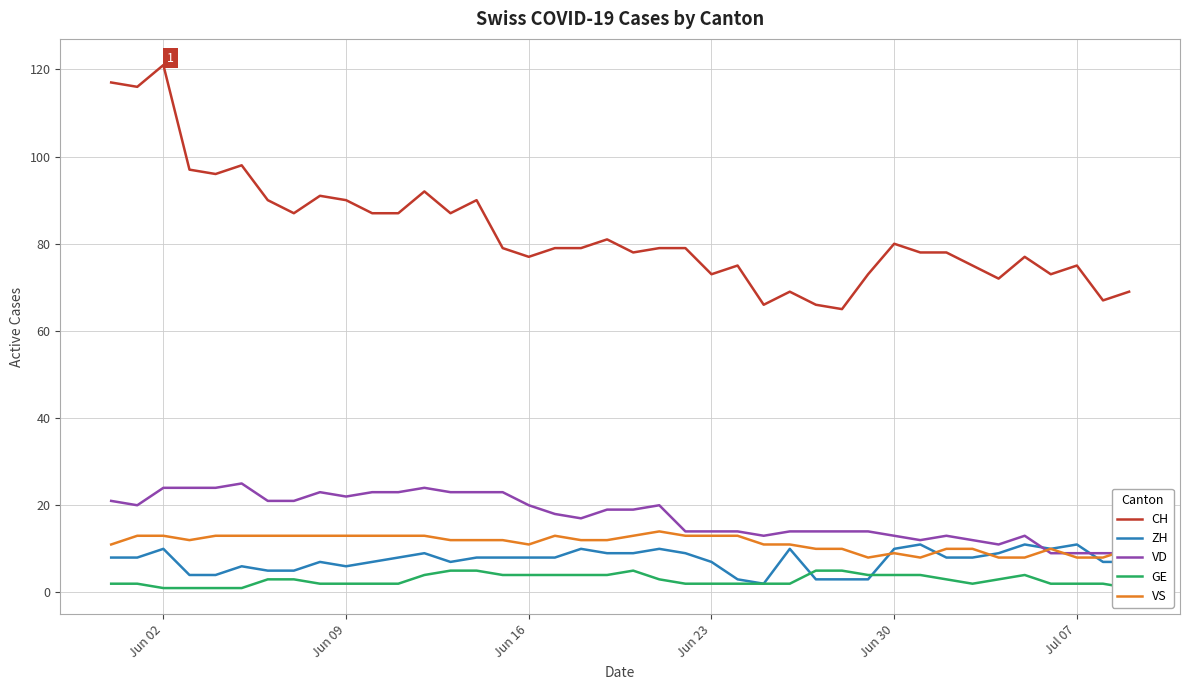

What is the maximum value for VS?

14